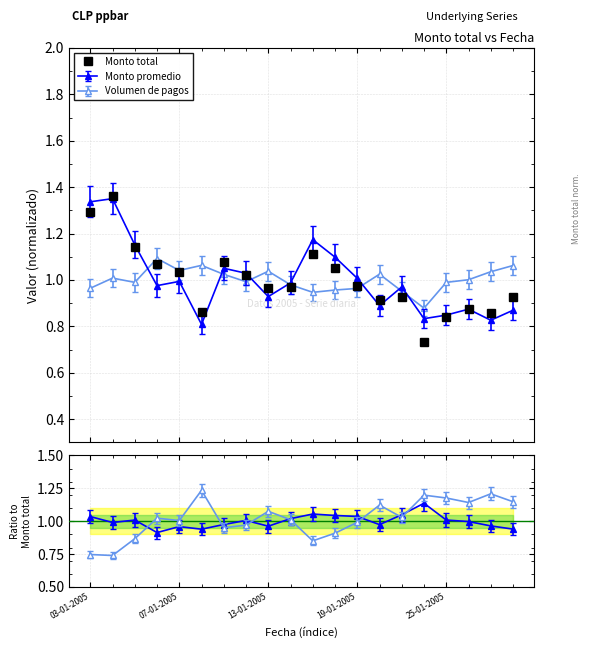

True or false: the data shows 1.0 at 9.

True